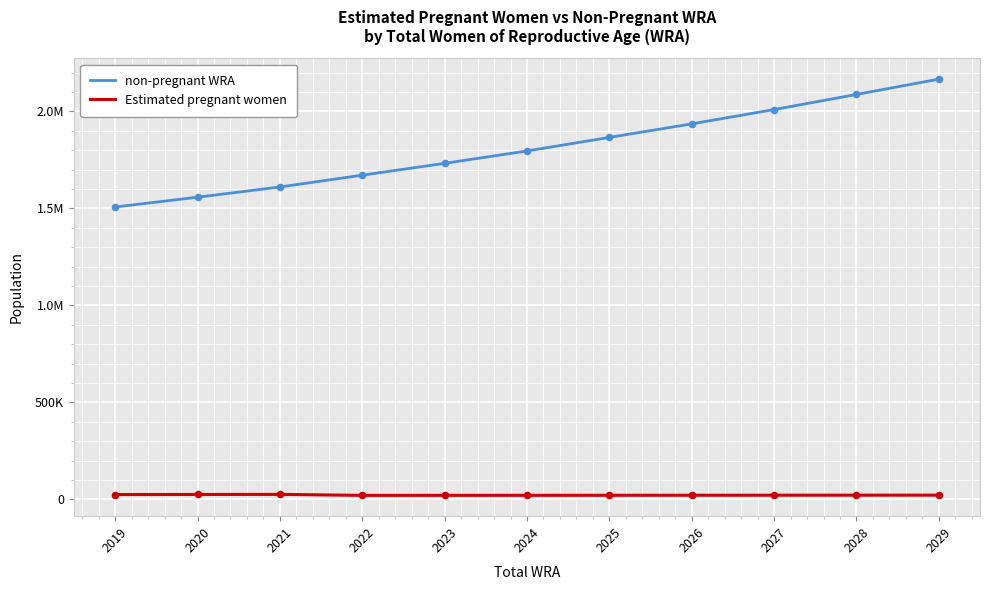

At how many categories does at least one series exceed 1343281?

11